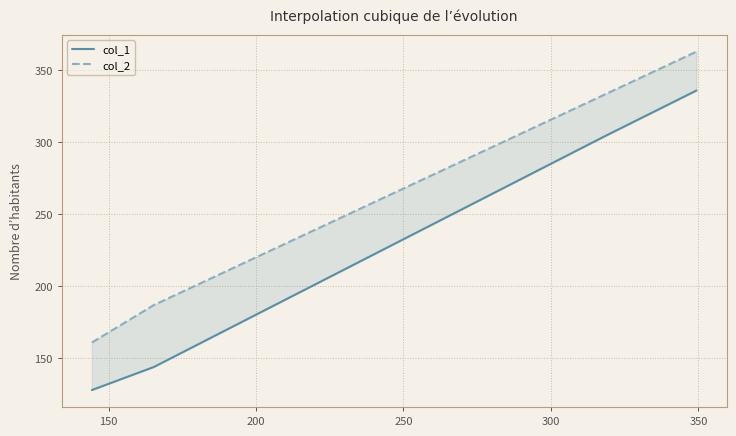

True or false: col_1 and col_2 intersect in this chart.

False